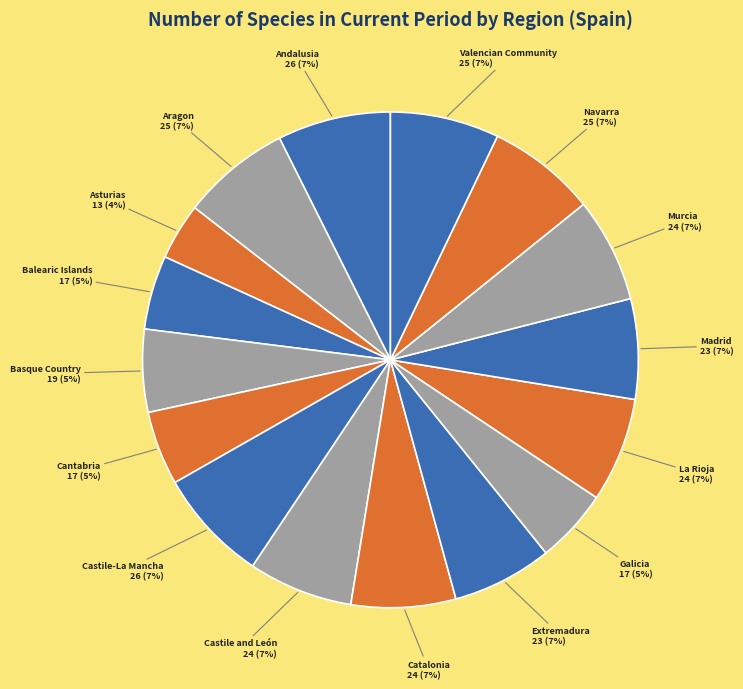

Count the number of slices in the pie.

16